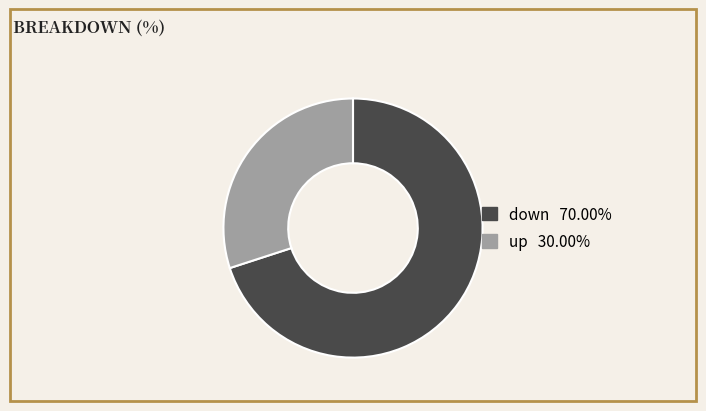

Rank the categories by value from lowest to highest.

up, down